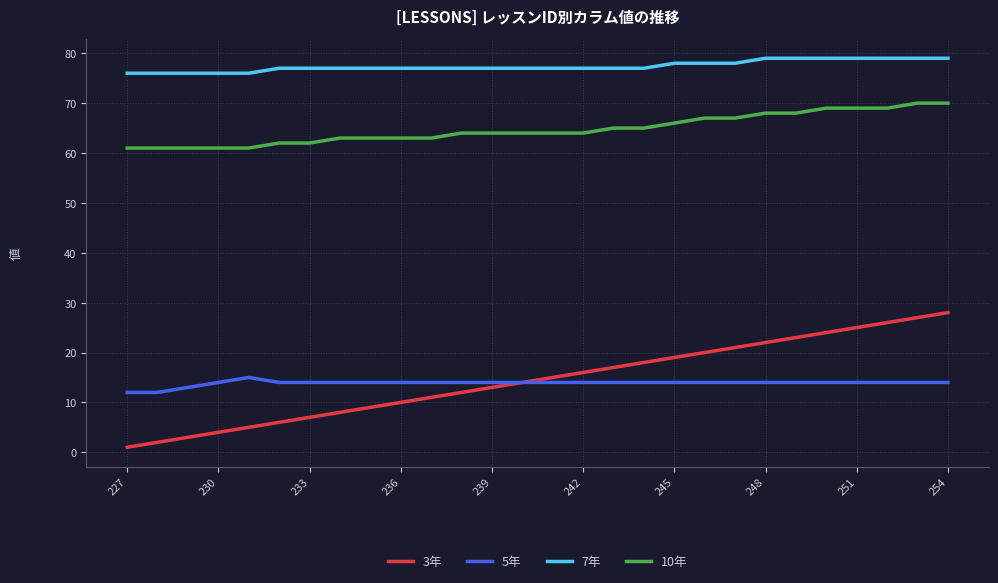

At how many categories does at least one series exceed 35?

28